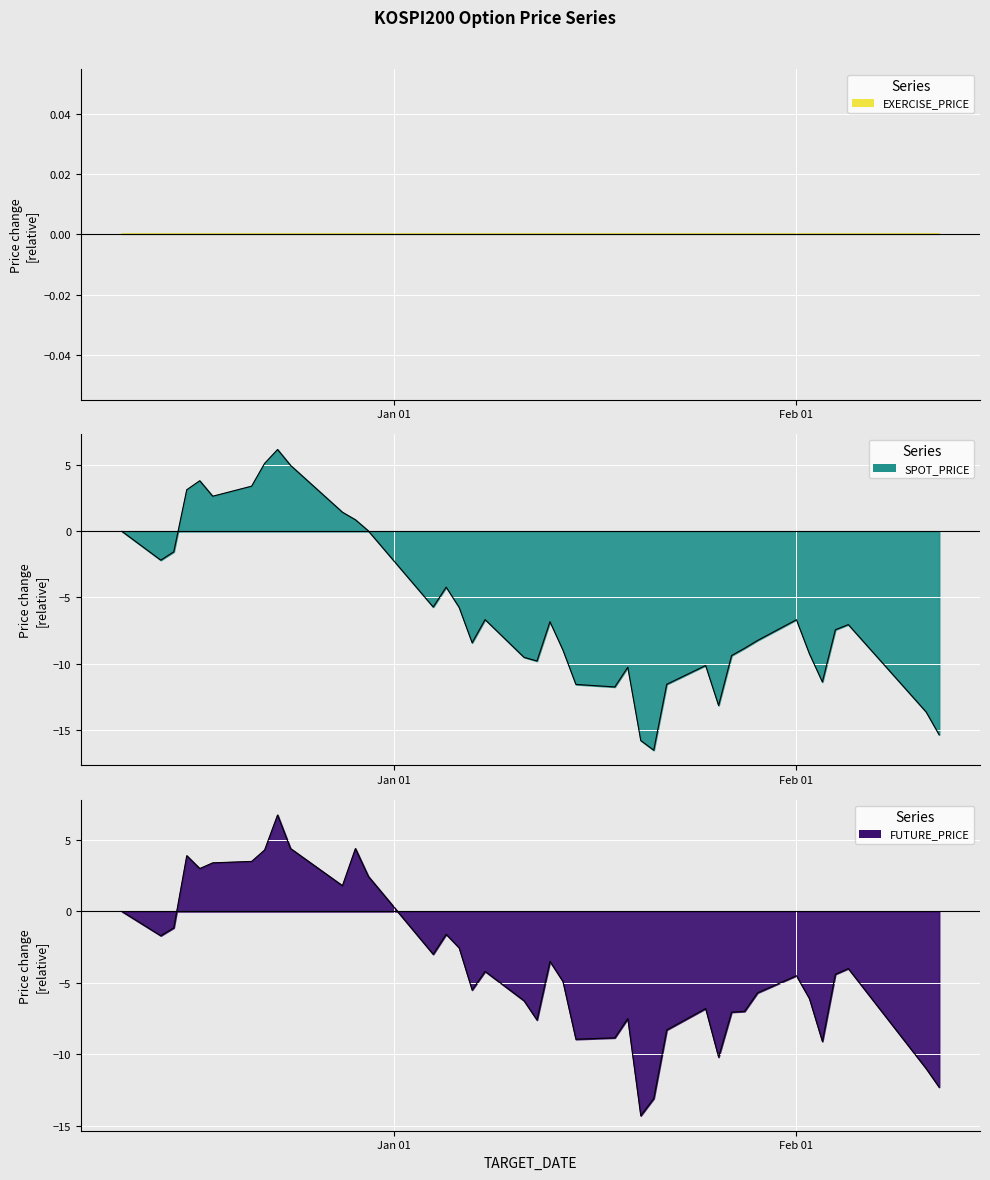

Is the value of SPOT_PRICE at 2015-12-30 greater than the value of FUTURE_PRICE at 2016-01-18?

Yes